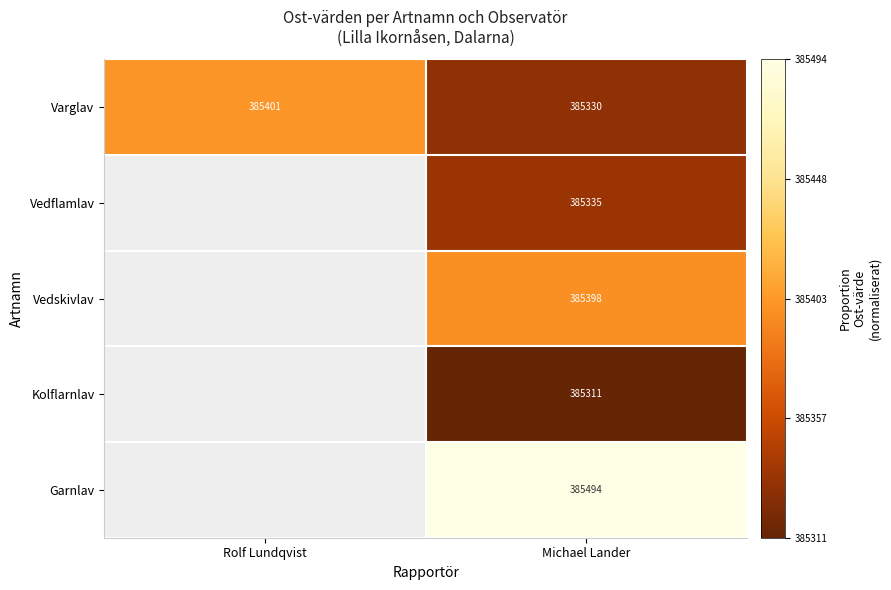

At which label does Varglav reach its minimum?

Michael Lander